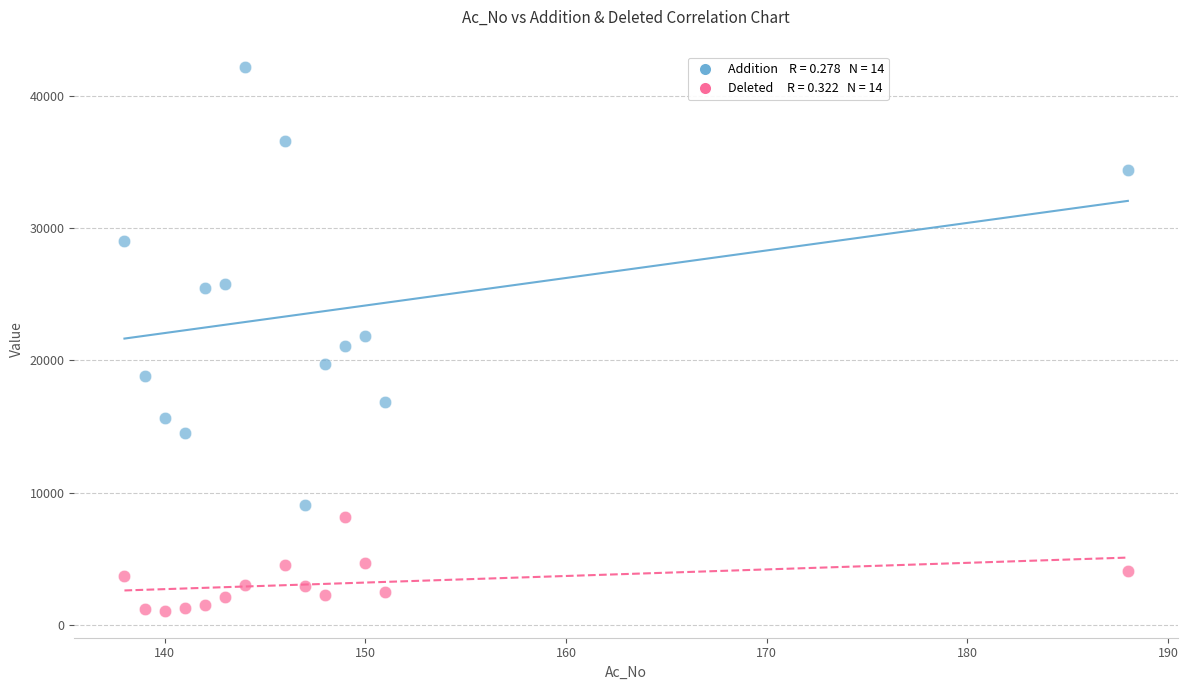

Across all data points, what is the range of X values (max minus min)?

50